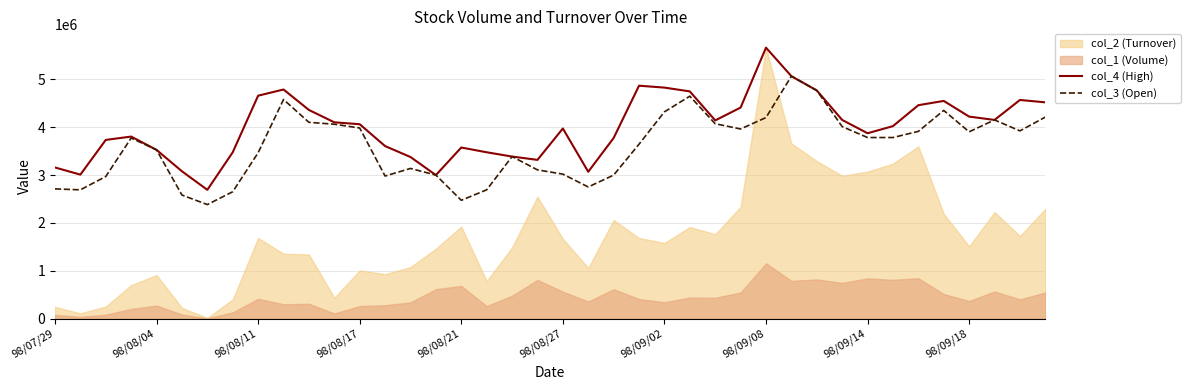

At how many categories does at least one series exceed 3918236?

22